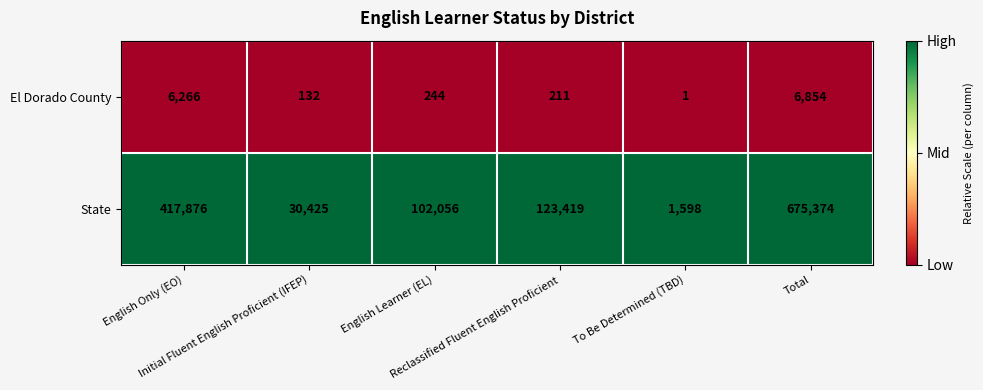

What is the greatest value displayed?

675374